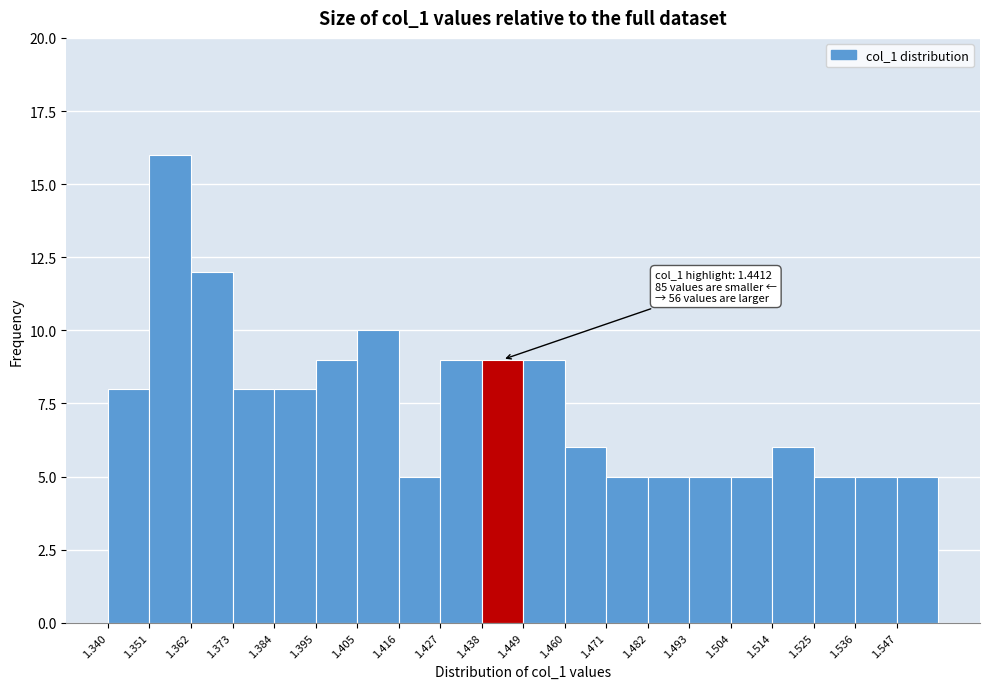

Over which range of the x-axis is the bar tallest?

1.350 to 1.362